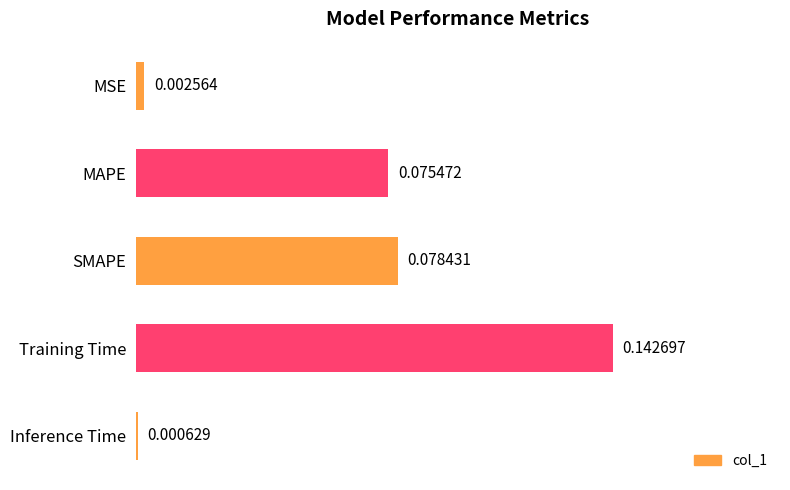

What is the sum of all values?

0.3